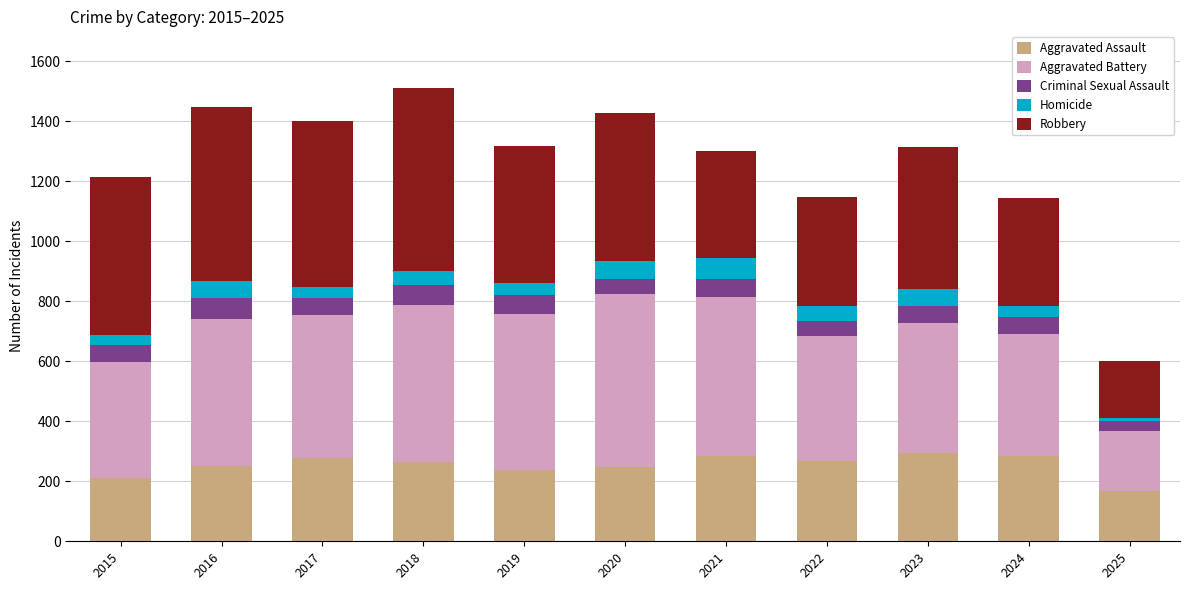

What is the difference between the Aggravated Assault values at 2015 and 2020?

39